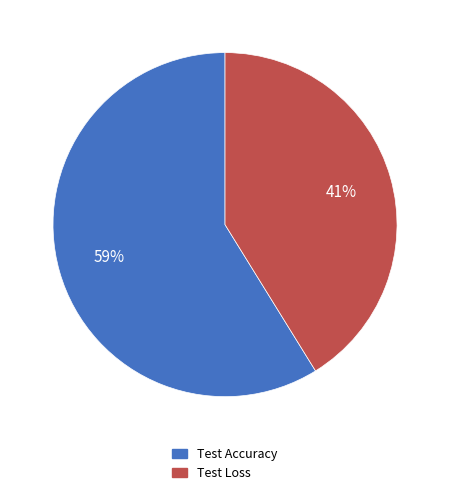

To the nearest percent, what is the difference between the largest and smallest slice percentages?

18%